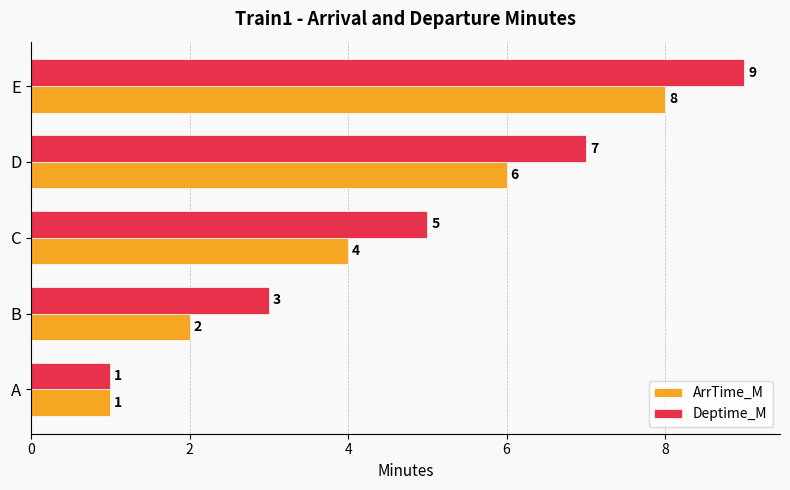

How many Deptime_M values are between 3 and 7?

3